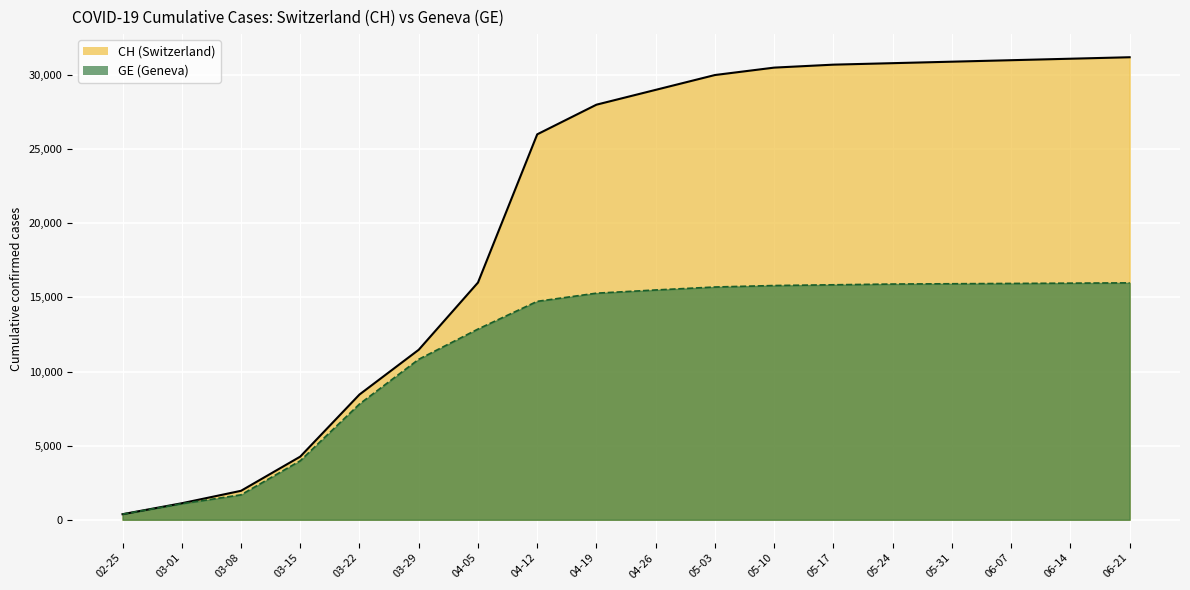

What is the spread (max minus min) of values at 05-03?

14300